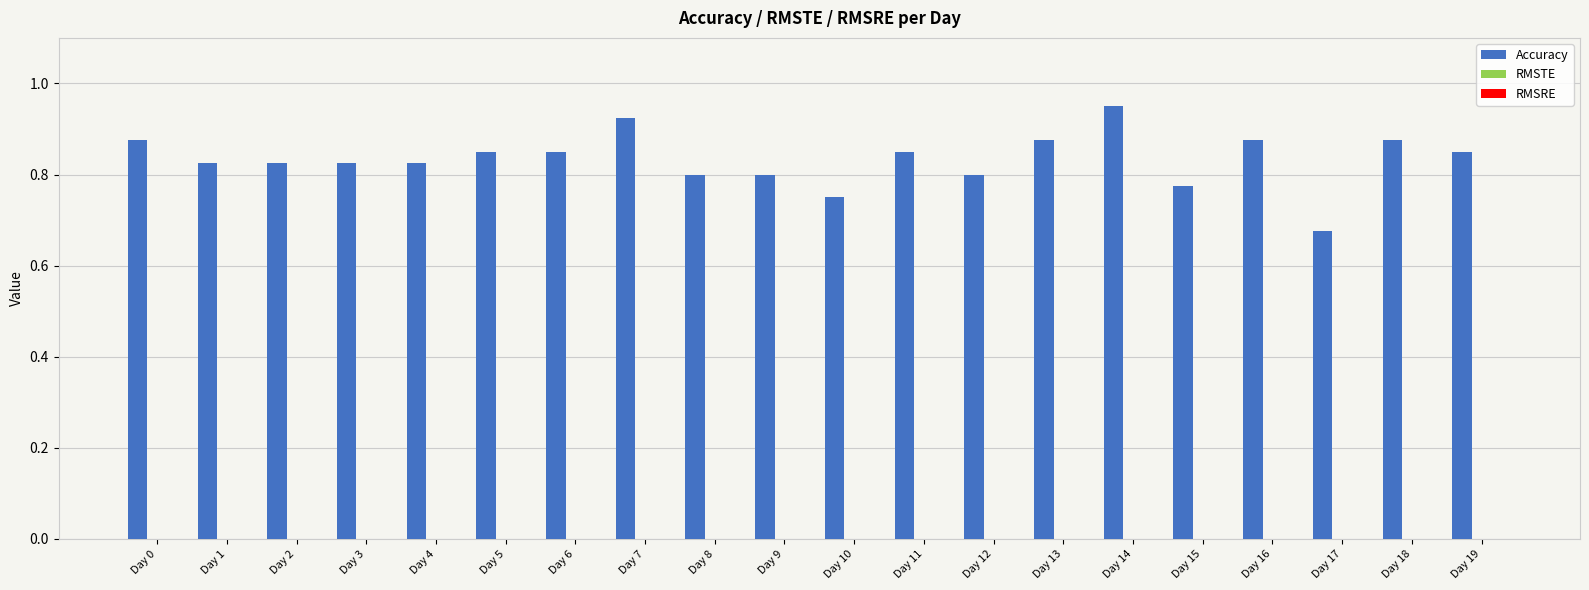

Count the values in the range 0 to 1.

20